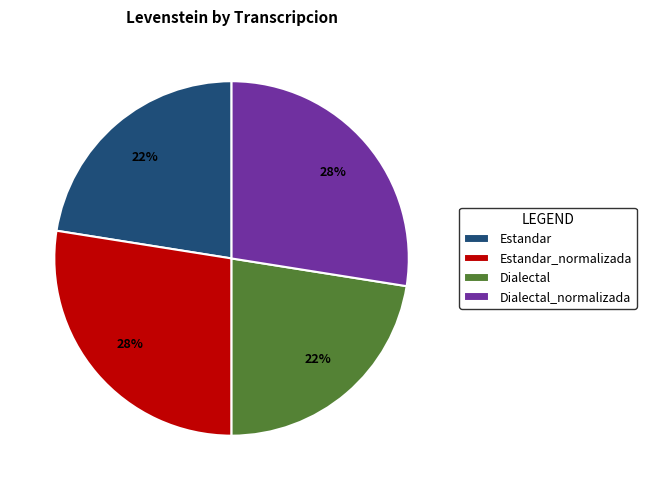

How many segments does this pie chart have?

4